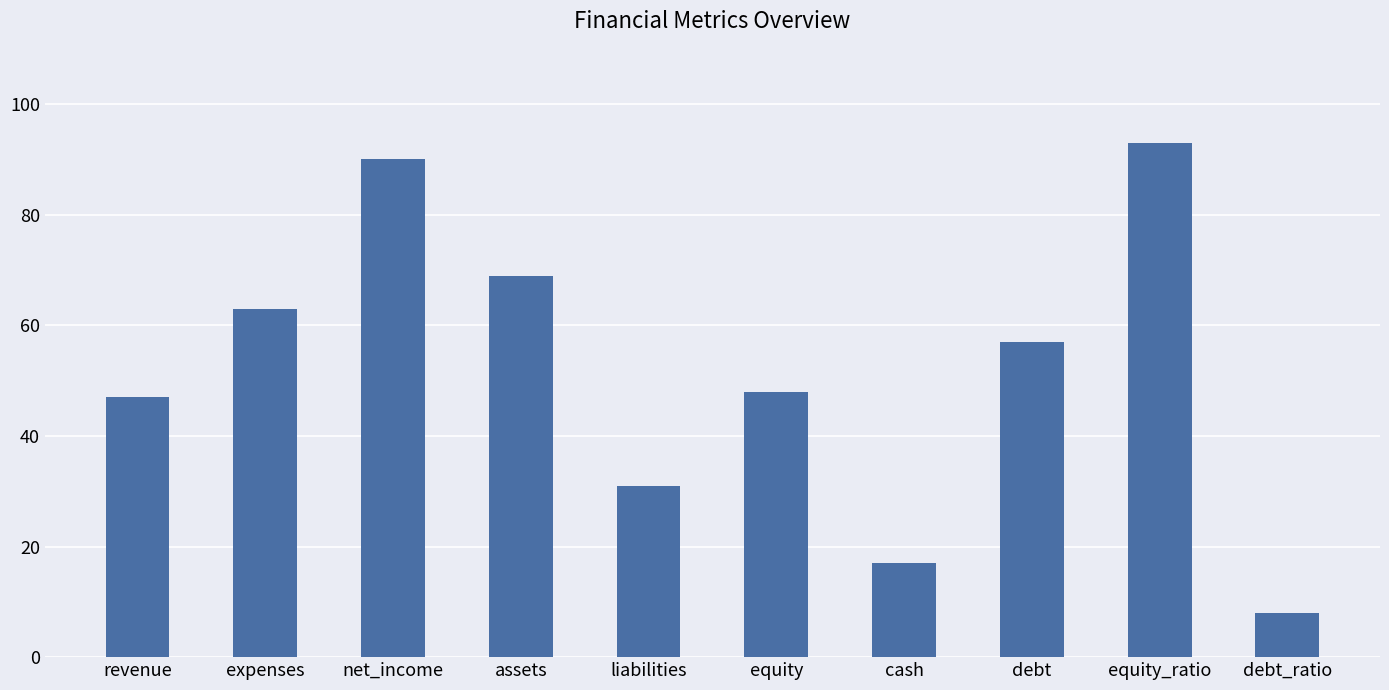

Where is the data nearest to the value 50?

equity